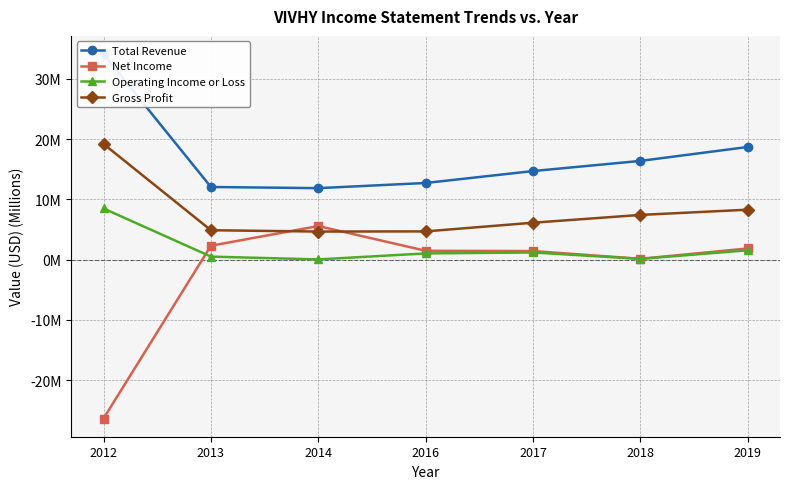

Is the value of Operating Income or Loss at 2019 greater than the value of Gross Profit at 2019?

No